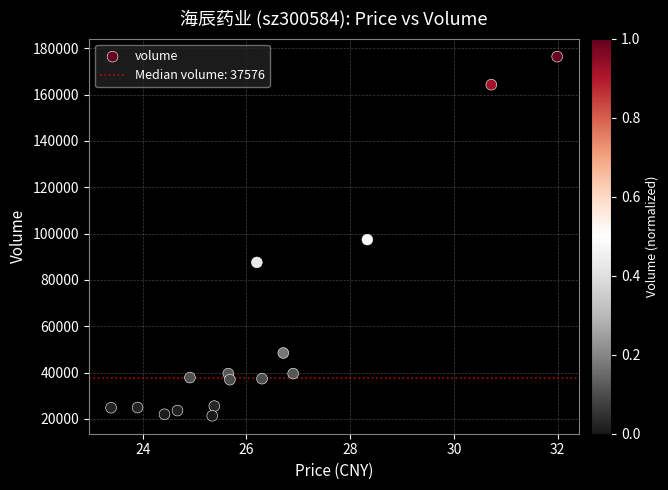

What is the range of Y values (max minus min)?

155031